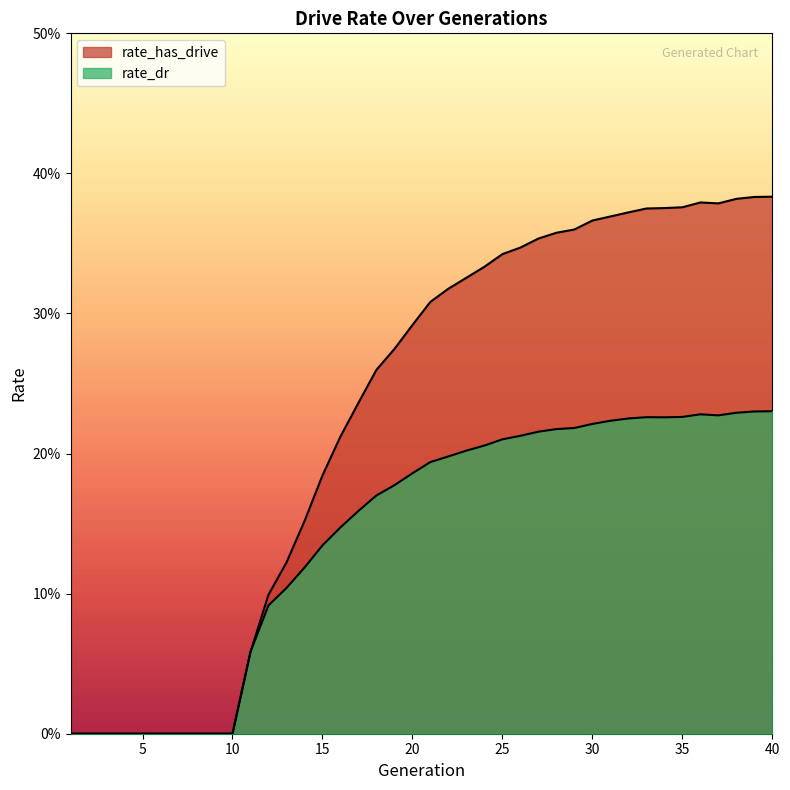

Rank the series at 16 from lowest to highest value.

rate_dr, rate_has_drive